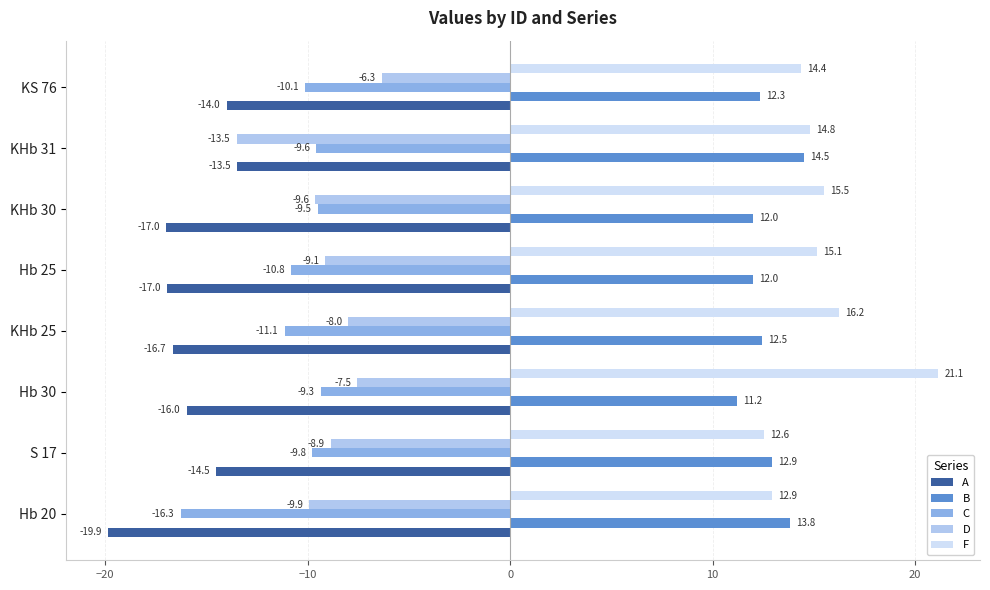

The B series shows 18.7 at S 17. True or false?

False